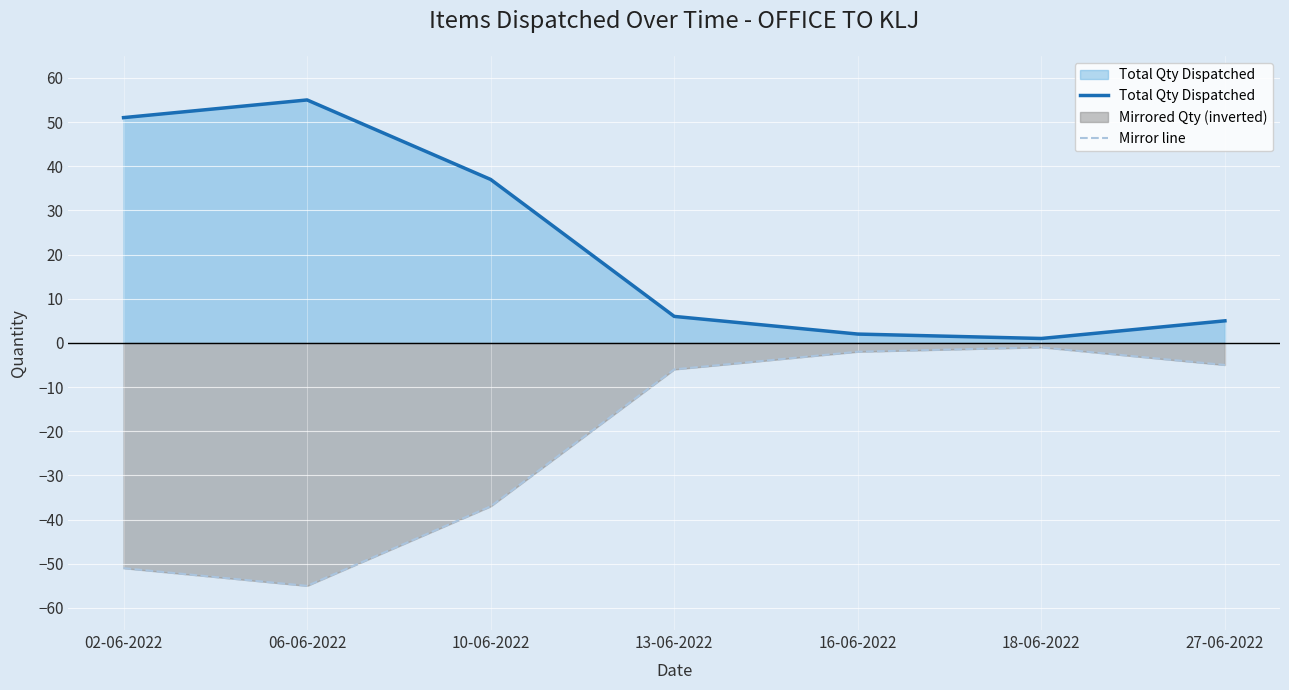

At which category does Mirror line reach its first local valley?

06-06-2022